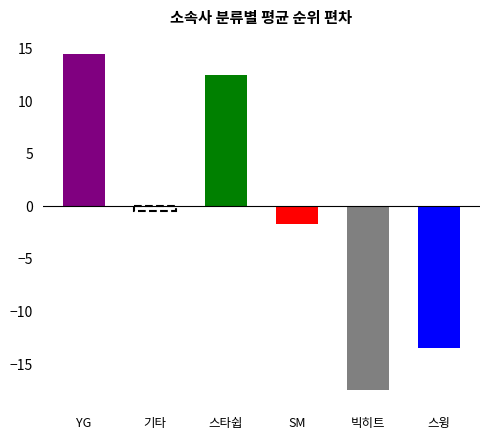

Rank the categories by value from lowest to highest.

빅히트, 스윙, SM, 기타, 스타쉽, YG